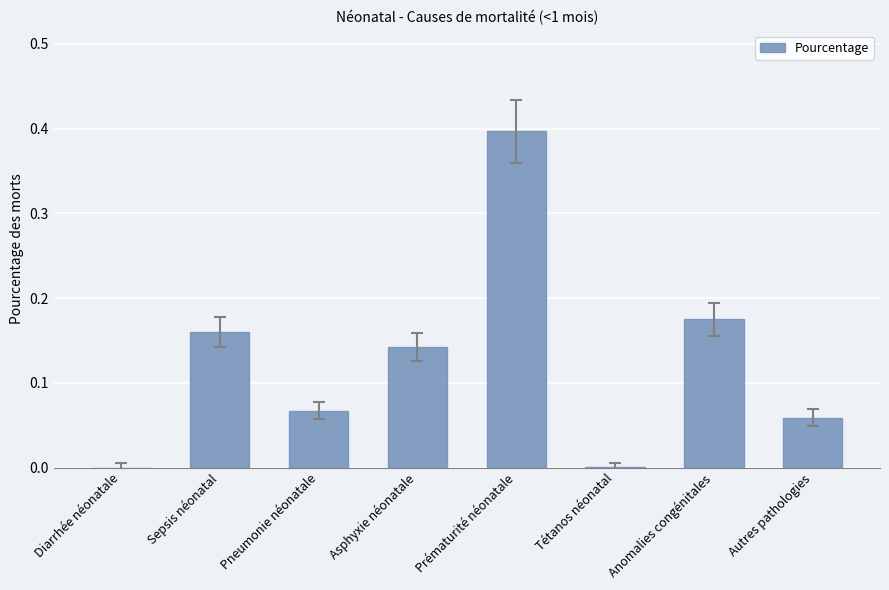

The value at Tétanos néonatal is 0.0. True or false?

True